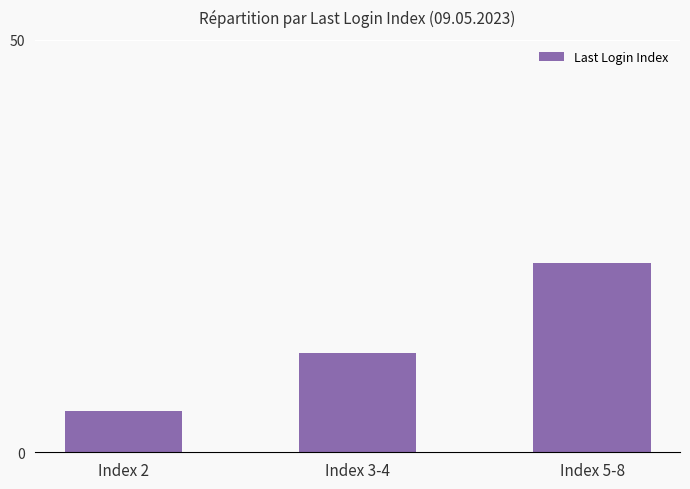

How many bars are there in total?

3